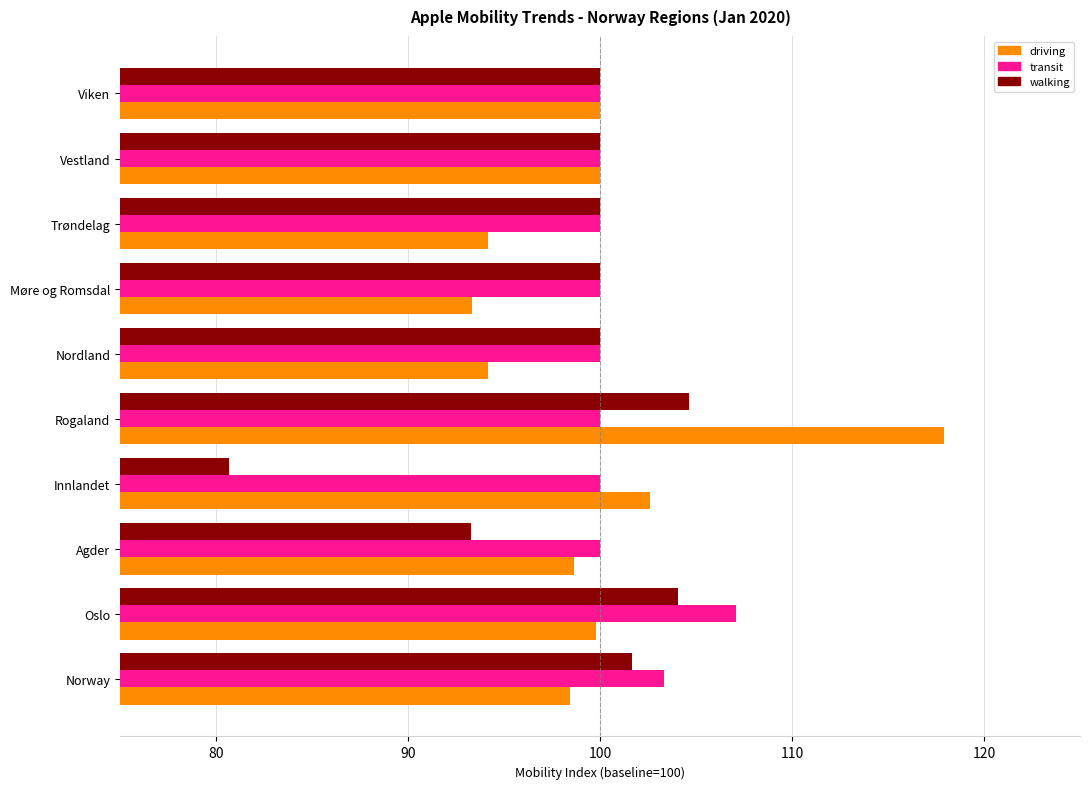

What value does the transit series have at Trøndelag?

100.0